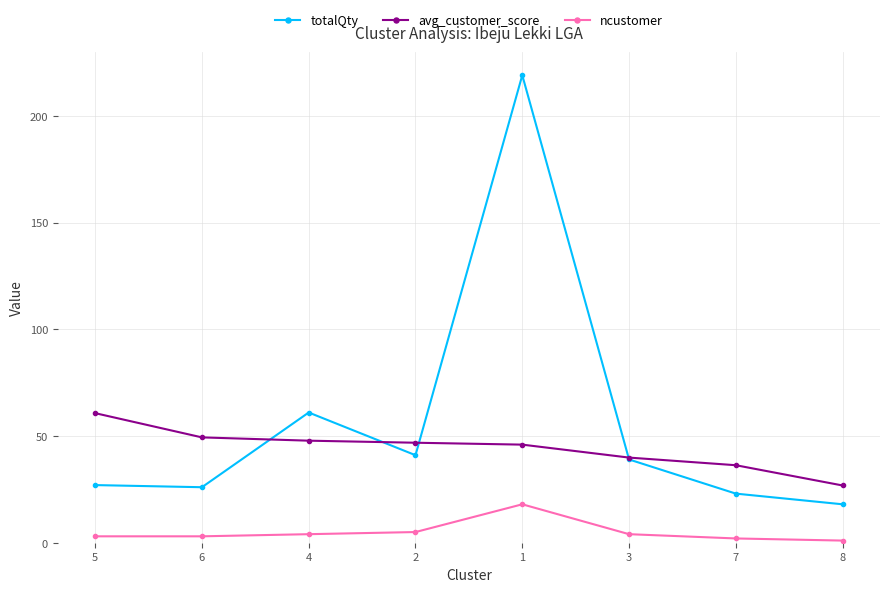

What is the greatest value displayed?

219.0